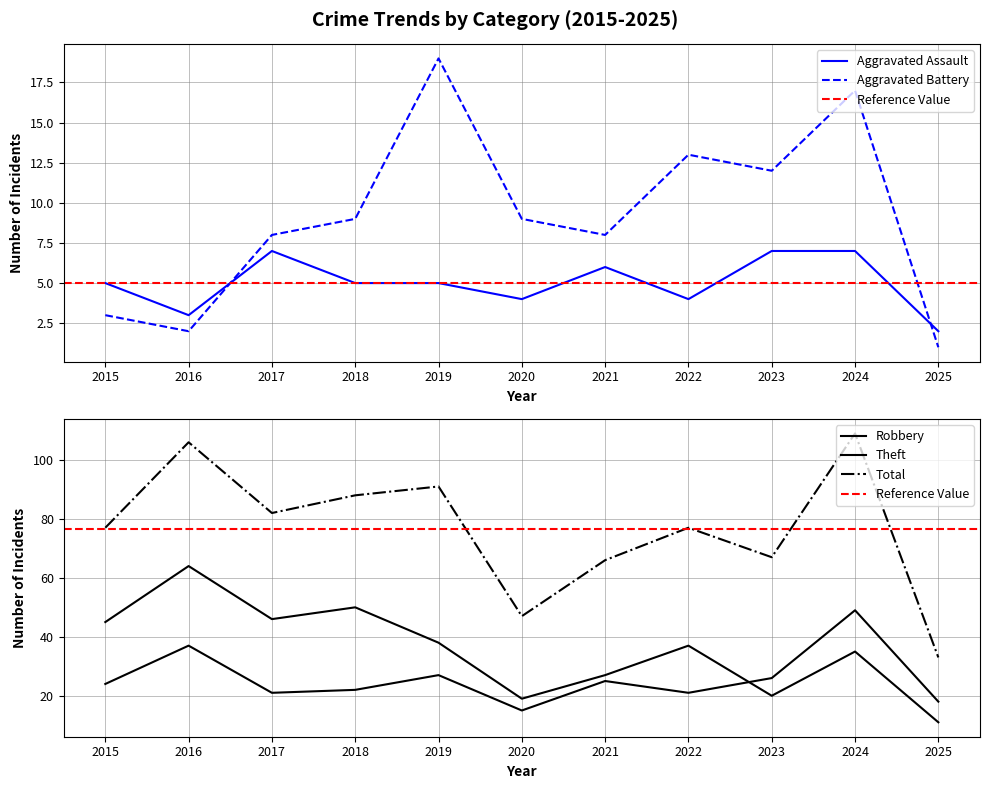

At which label is Aggravated Battery closest to 10?

2018